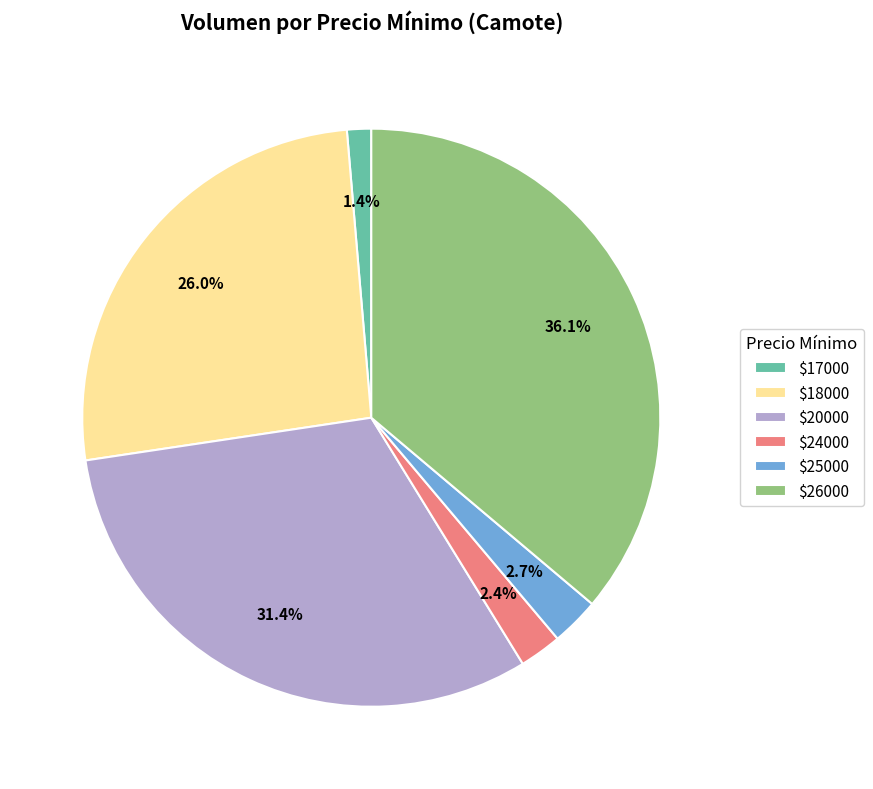

Count the number of slices in the pie.

6